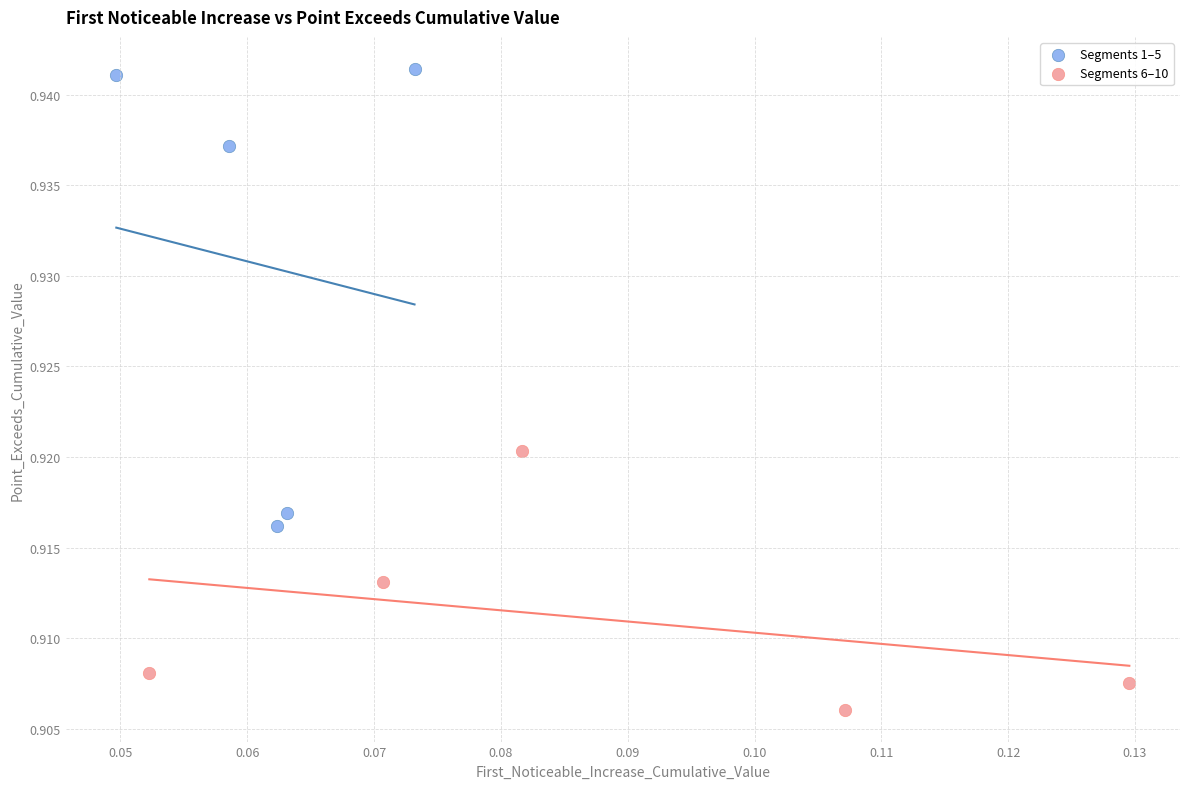

Which series contains the highest Y value?

Segments 1–5